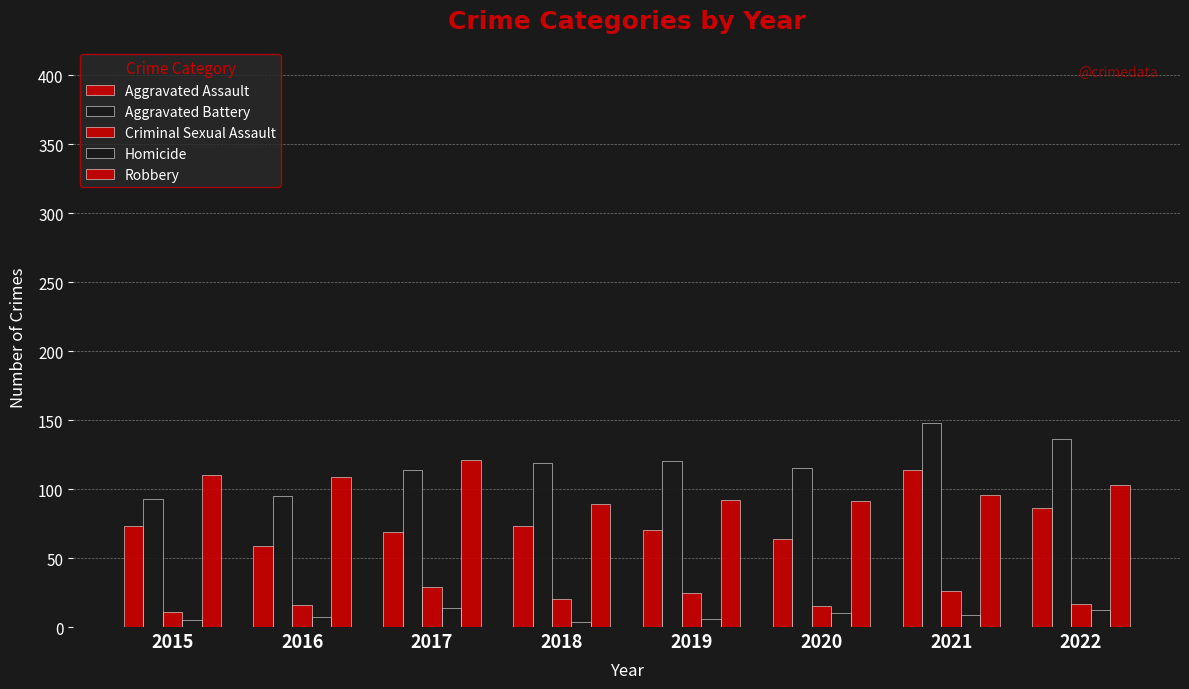

Which series has the largest total across all categories?

Aggravated Battery